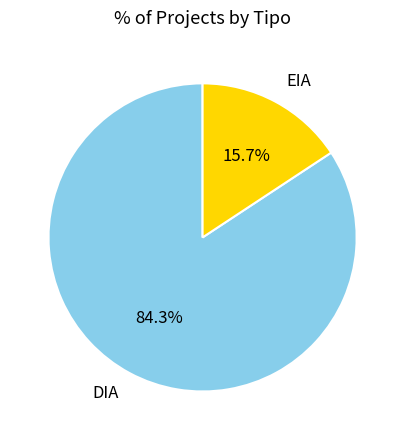

True or false: EIA accounts for 30% of the total.

False